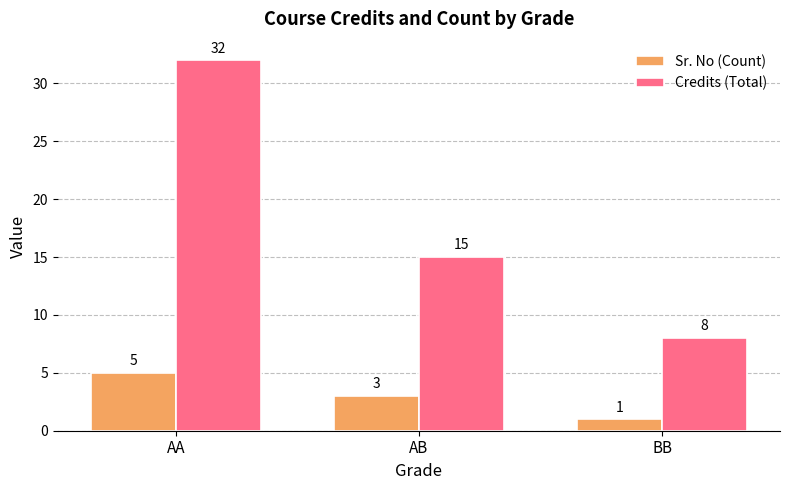

How many bars are there in total?

6